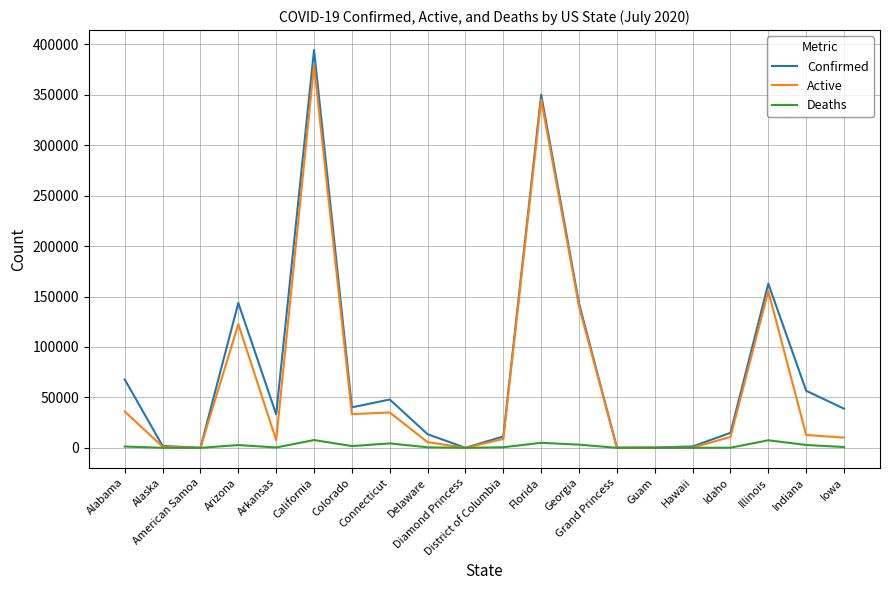

The Active series shows 182086 at Florida. True or false?

False